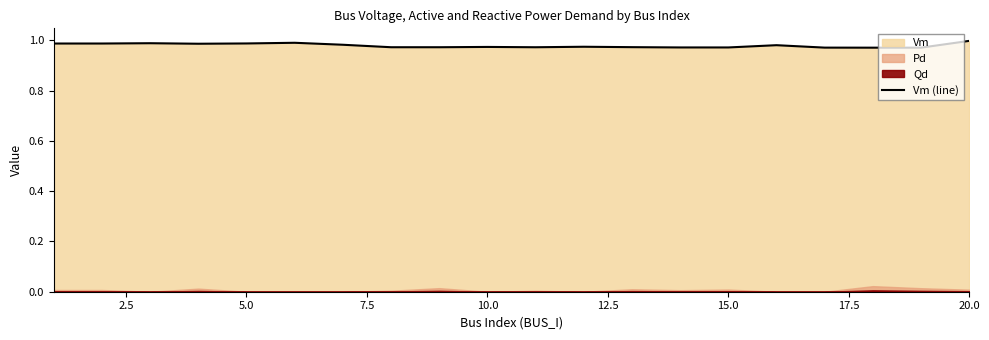

What is the greatest value displayed?

1.0